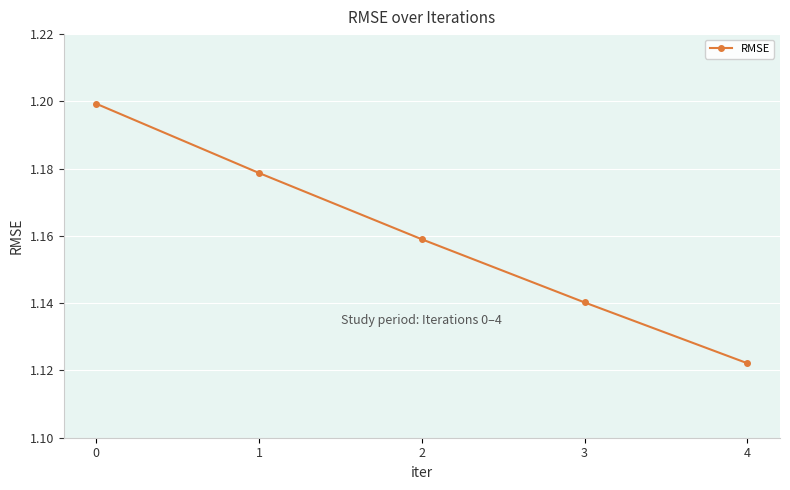

Where is the data nearest to the value 1?

4